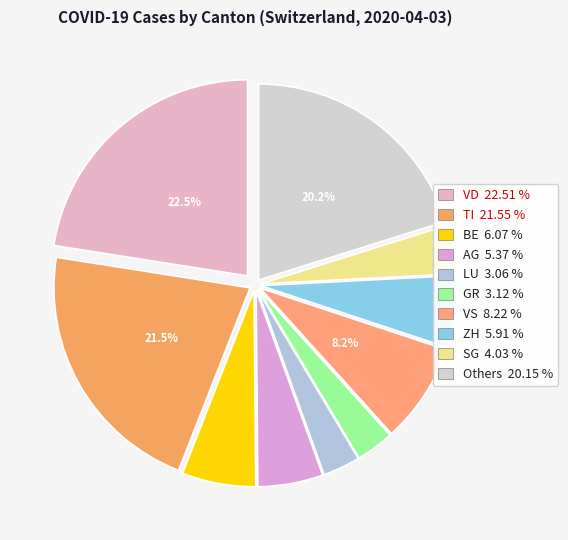

To the nearest percent, what is the average slice percentage?

10%